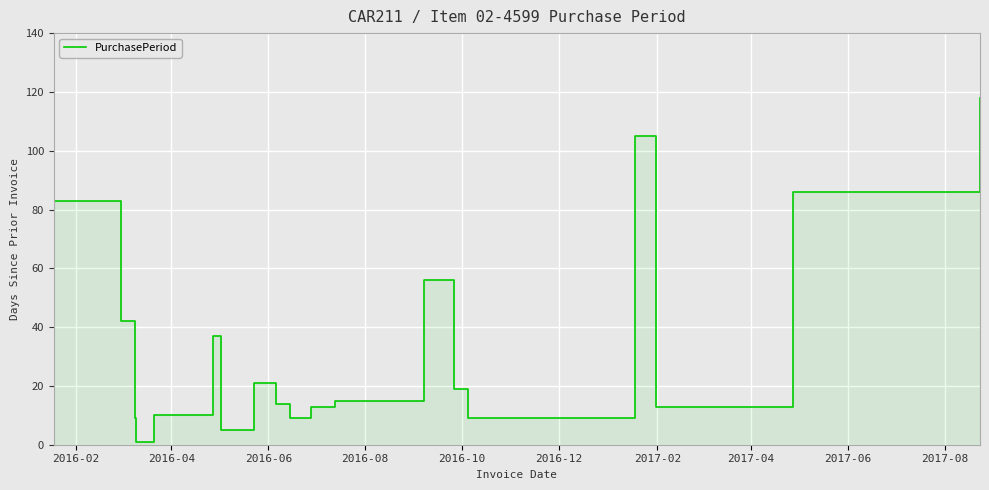

The value at 17 is 8. True or false?

False